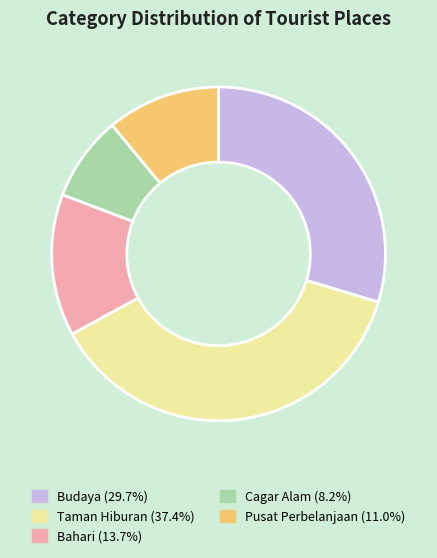

Does Budaya account for over 50% of the chart?

No